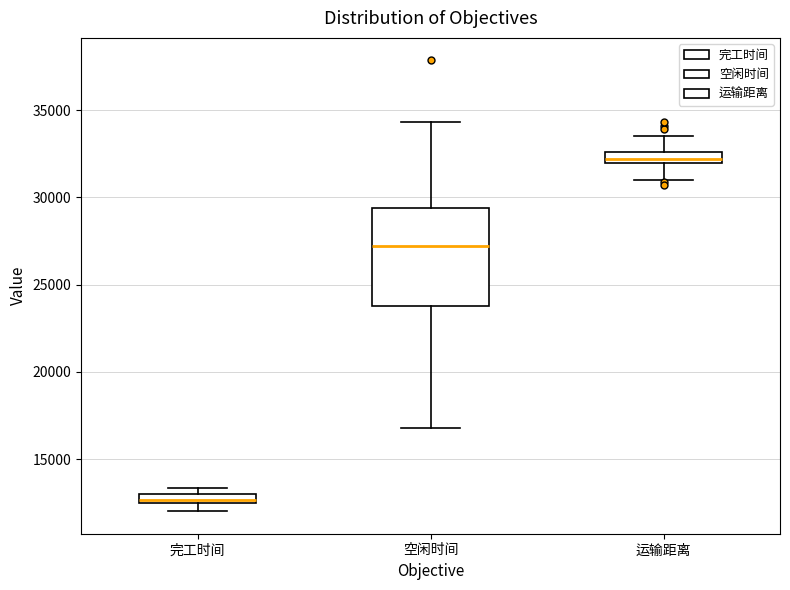

Comparing the boxes themselves (not the whiskers), which one is the tallest?

空闲时间